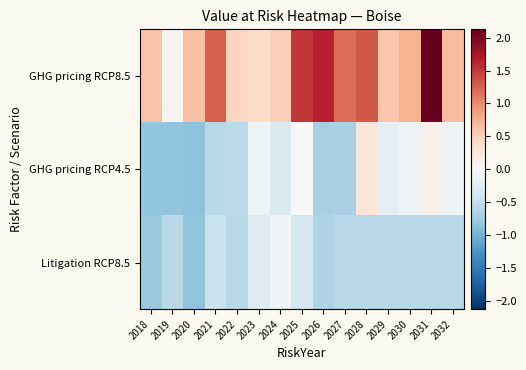

At 2020, list the series in order from largest to smallest.

GHG pricing RCP8.5, Litigation RCP8.5, GHG pricing RCP4.5